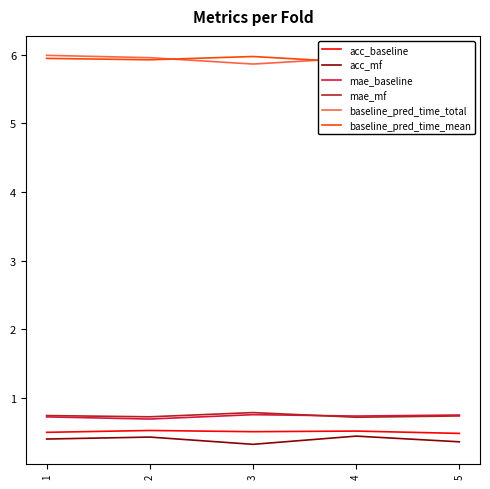

At which category is the sum across all series the highest?

1